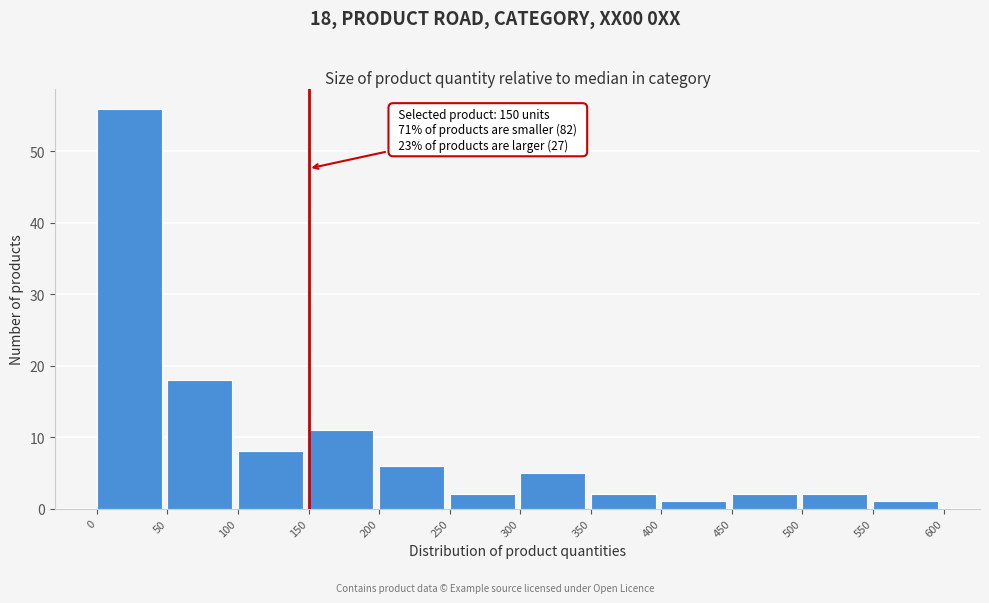

Which range on the x-axis has the tallest bar?

0 to 50